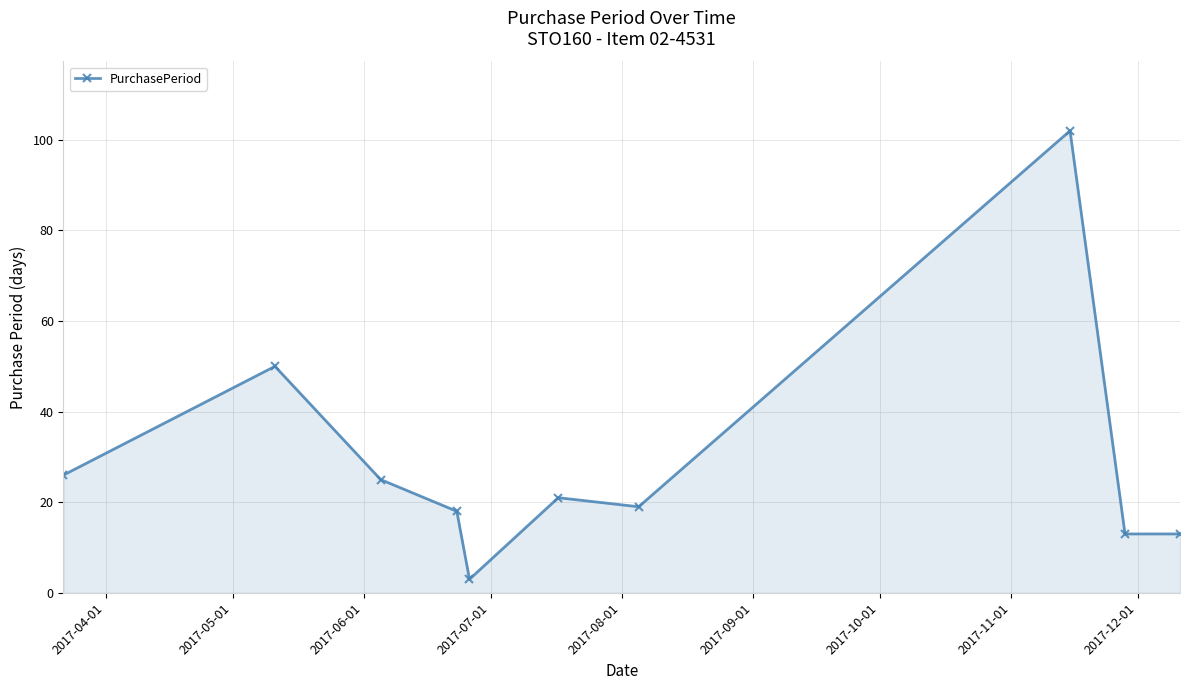

What is the difference between the maximum and minimum values?

99